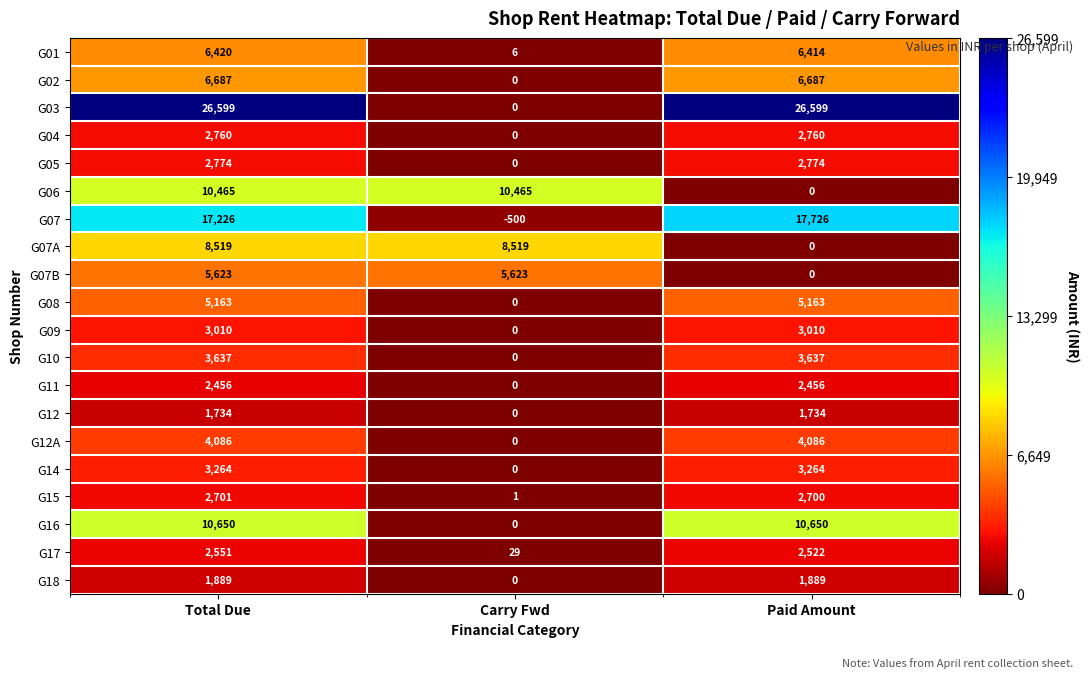

The value of G16 at Total Due is 5064. True or false?

False